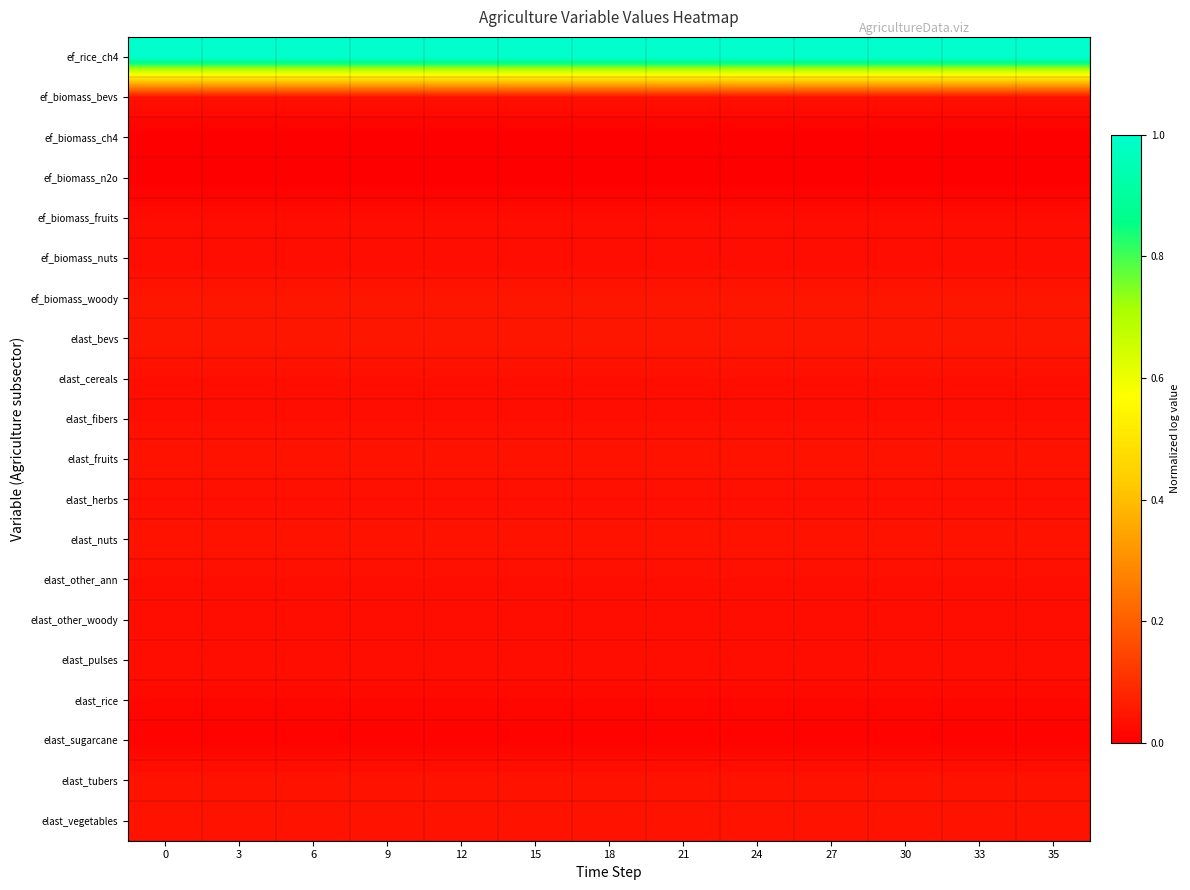

Reading left to right, transcribe all the data shown in this chart.

ef_rice_ch4: 0=1.0	3=1.0	6=1.0	9=1.0	12=1.0	15=1.0	18=1.0	21=1.0	24=1.0	27=1.0	30=1.0	33=1.0	35=1.0
ef_biomass_bevs: 0=0.0	3=0.0	6=0.0	9=0.0	12=0.0	15=0.0	18=0.0	21=0.0	24=0.0	27=0.0	30=0.0	33=0.0	35=0.0
ef_biomass_ch4: 0=0.0	3=0.0	6=0.0	9=0.0	12=0.0	15=0.0	18=0.0	21=0.0	24=0.0	27=0.0	30=0.0	33=0.0	35=0.0
ef_biomass_n2o: 0=0.0	3=0.0	6=0.0	9=0.0	12=0.0	15=0.0	18=0.0	21=0.0	24=0.0	27=0.0	30=0.0	33=0.0	35=0.0
ef_biomass_fruits: 0=0.0	3=0.0	6=0.0	9=0.0	12=0.0	15=0.0	18=0.0	21=0.0	24=0.0	27=0.0	30=0.0	33=0.0	35=0.0
ef_biomass_nuts: 0=0.0	3=0.0	6=0.0	9=0.0	12=0.0	15=0.0	18=0.0	21=0.0	24=0.0	27=0.0	30=0.0	33=0.0	35=0.0
ef_biomass_woody: 0=0.0	3=0.0	6=0.0	9=0.0	12=0.0	15=0.0	18=0.0	21=0.0	24=0.0	27=0.0	30=0.0	33=0.0	35=0.0
elast_bevs: 0=0.1	3=0.1	6=0.1	9=0.1	12=0.1	15=0.1	18=0.1	21=0.1	24=0.1	27=0.1	30=0.1	33=0.1	35=0.1
elast_cereals: 0=0.0	3=0.0	6=0.0	9=0.0	12=0.0	15=0.0	18=0.0	21=0.0	24=0.0	27=0.0	30=0.0	33=0.0	35=0.0
elast_fibers: 0=0.0	3=0.0	6=0.0	9=0.0	12=0.0	15=0.0	18=0.0	21=0.0	24=0.0	27=0.0	30=0.0	33=0.0	35=0.0
elast_fruits: 0=0.0	3=0.0	6=0.0	9=0.0	12=0.0	15=0.0	18=0.0	21=0.0	24=0.0	27=0.0	30=0.0	33=0.0	35=0.0
elast_herbs: 0=0.0	3=0.0	6=0.0	9=0.0	12=0.0	15=0.0	18=0.0	21=0.0	24=0.0	27=0.0	30=0.0	33=0.0	35=0.0
elast_nuts: 0=0.0	3=0.0	6=0.0	9=0.0	12=0.0	15=0.0	18=0.0	21=0.0	24=0.0	27=0.0	30=0.0	33=0.0	35=0.0
elast_other_ann: 0=0.0	3=0.0	6=0.0	9=0.0	12=0.0	15=0.0	18=0.0	21=0.0	24=0.0	27=0.0	30=0.0	33=0.0	35=0.0
elast_other_woody: 0=0.0	3=0.0	6=0.0	9=0.0	12=0.0	15=0.0	18=0.0	21=0.0	24=0.0	27=0.0	30=0.0	33=0.0	35=0.0
elast_pulses: 0=0.0	3=0.0	6=0.0	9=0.0	12=0.0	15=0.0	18=0.0	21=0.0	24=0.0	27=0.0	30=0.0	33=0.0	35=0.0
elast_rice: 0=0.0	3=0.0	6=0.0	9=0.0	12=0.0	15=0.0	18=0.0	21=0.0	24=0.0	27=0.0	30=0.0	33=0.0	35=0.0
elast_sugarcane: 0=0.0	3=0.0	6=0.0	9=0.0	12=0.0	15=0.0	18=0.0	21=0.0	24=0.0	27=0.0	30=0.0	33=0.0	35=0.0
elast_tubers: 0=0.0	3=0.0	6=0.0	9=0.0	12=0.0	15=0.0	18=0.0	21=0.0	24=0.0	27=0.0	30=0.0	33=0.0	35=0.0
elast_vegetables: 0=0.0	3=0.0	6=0.0	9=0.0	12=0.0	15=0.0	18=0.0	21=0.0	24=0.0	27=0.0	30=0.0	33=0.0	35=0.0